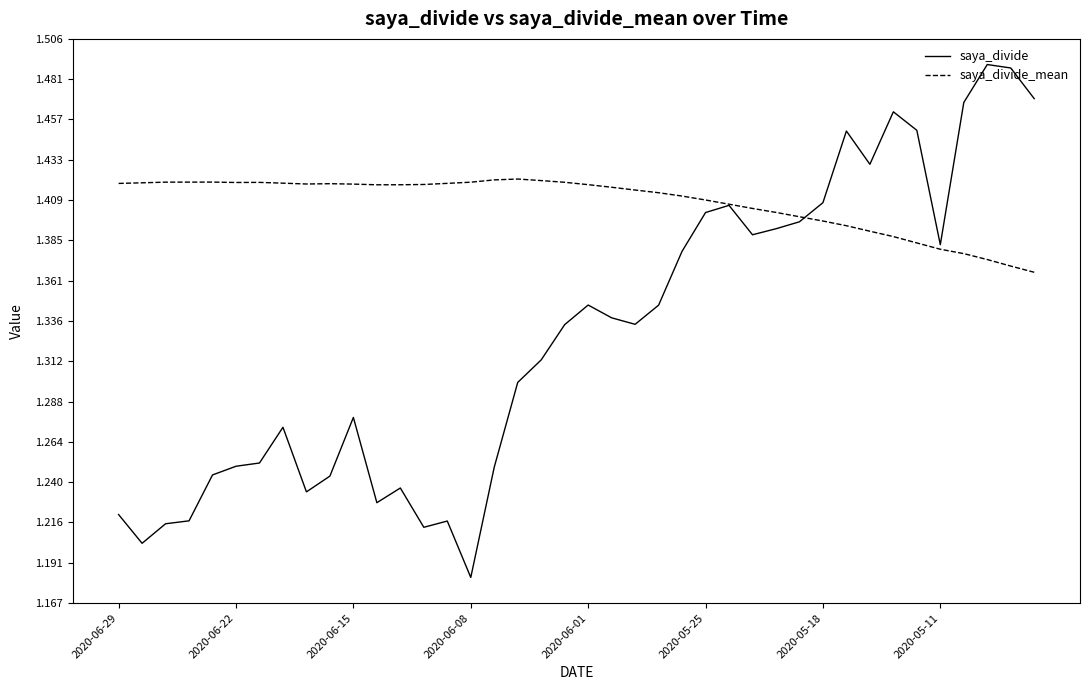

Which series has the widest spread of values?

saya_divide